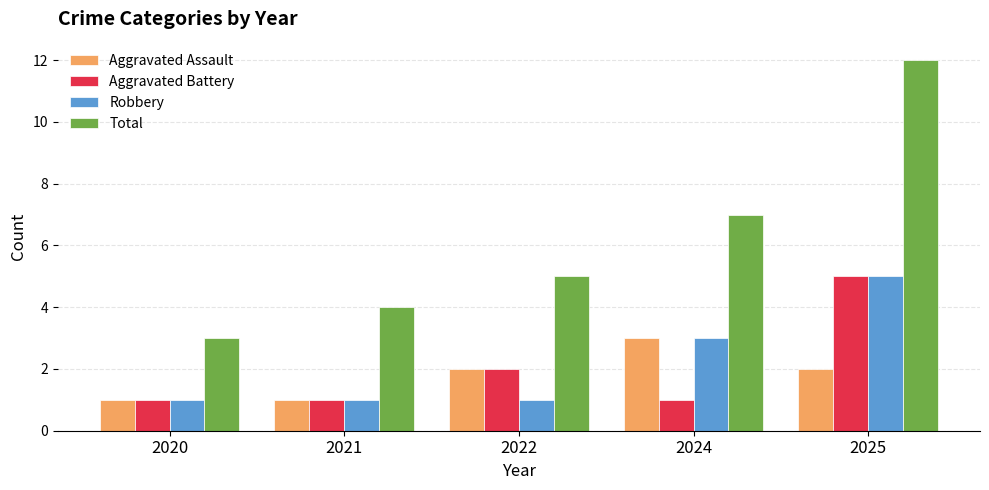

What value does the Aggravated Assault series have at 2024?

3